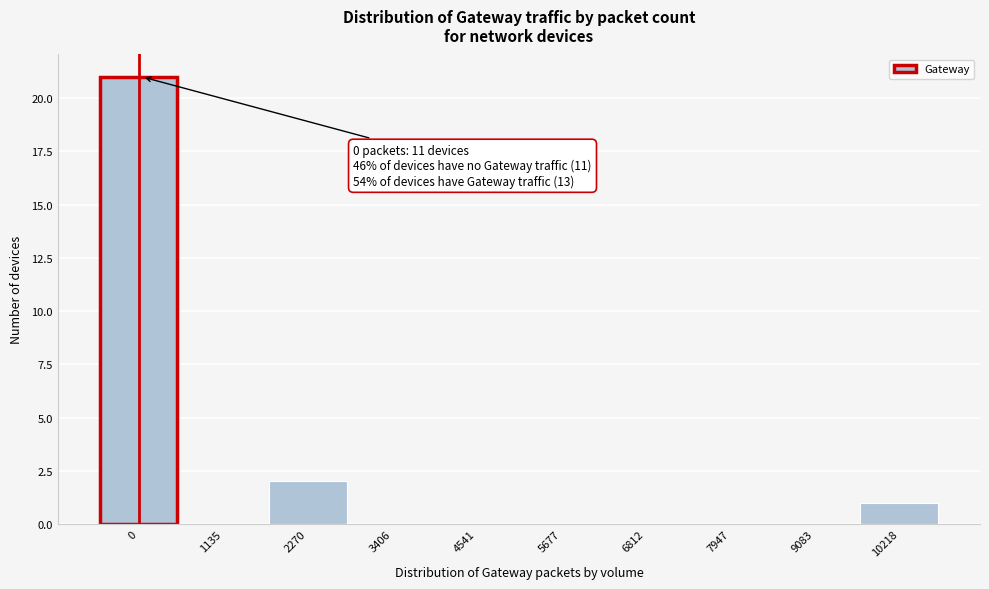

Reading left to right, transcribe all the data shown in this chart.

0=21	1135=0	2270=2	3406=0	4541=0	5677=0	6812=0	7947=0	9083=0	10218=1